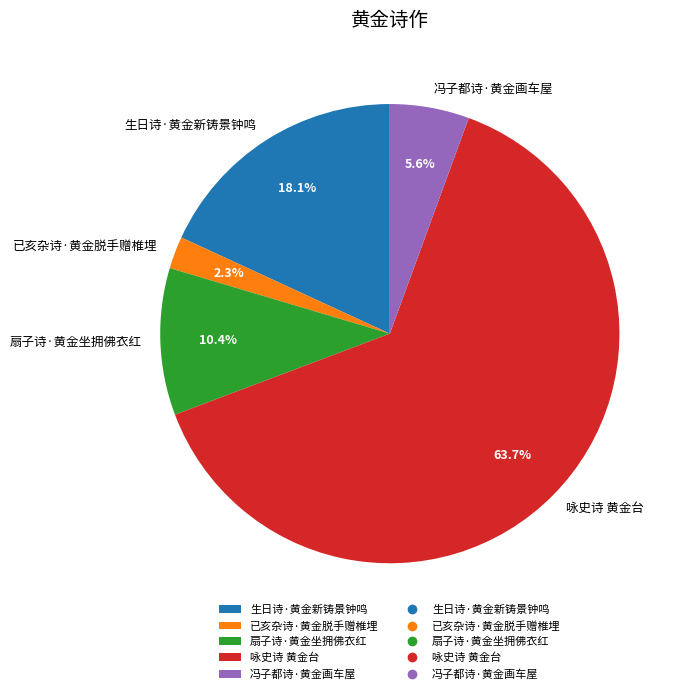

Is there any slice that represents more than half of the pie?

Yes